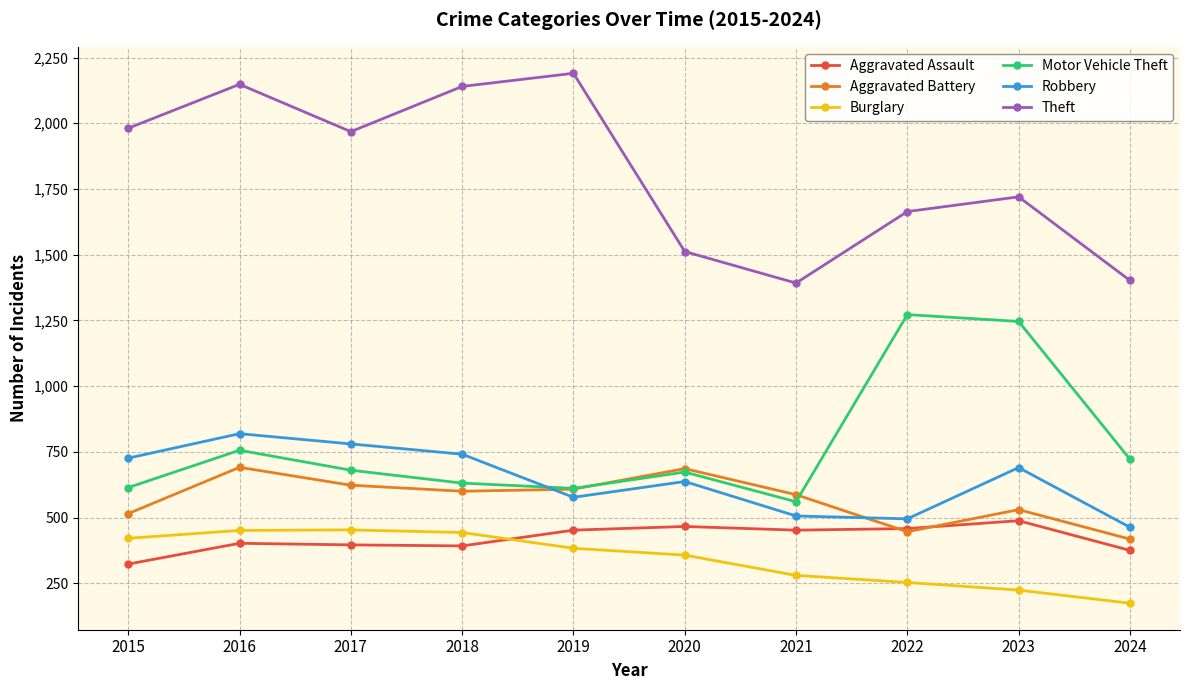

What is the total value across all series at 2015?

4580